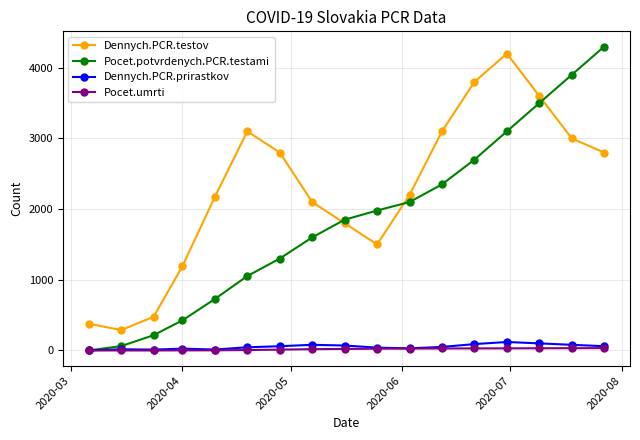

Which series has the widest spread of values?

Pocet.potvrdenych.PCR.testami